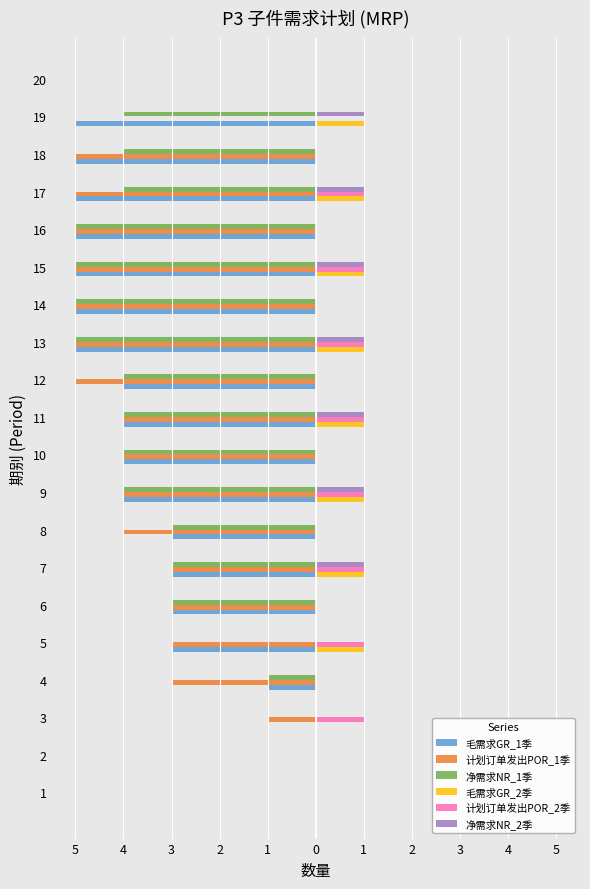

Rank the series by their maximum value, from highest to lowest.

毛需求GR_2季, 计划订单发出POR_2季, 净需求NR_2季, 毛需求GR_1季, 计划订单发出POR_1季, 净需求NR_1季